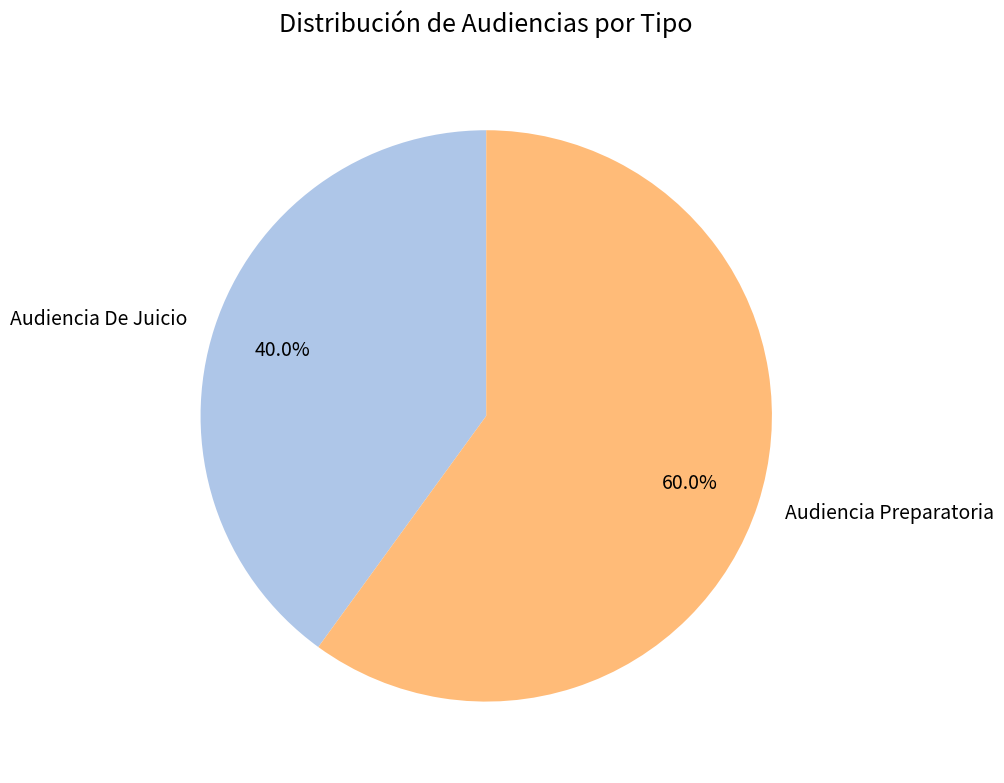

Approximately how many times larger is the value at Audiencia Preparatoria compared to Audiencia De Juicio?

1.5